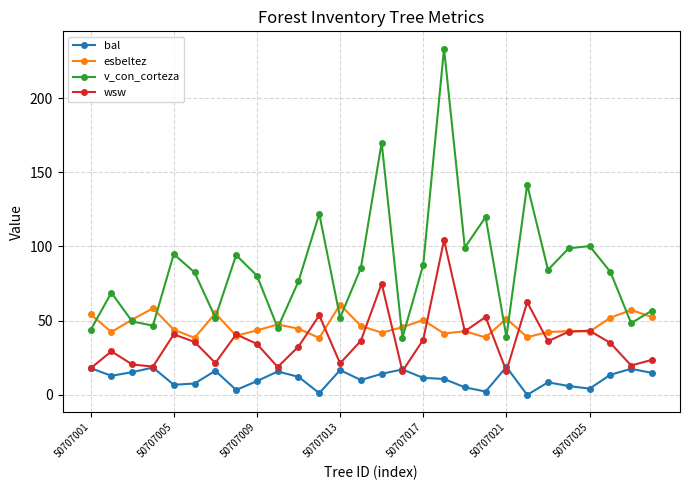

What is the value of the wsw point at the 26th from the left?

35.0